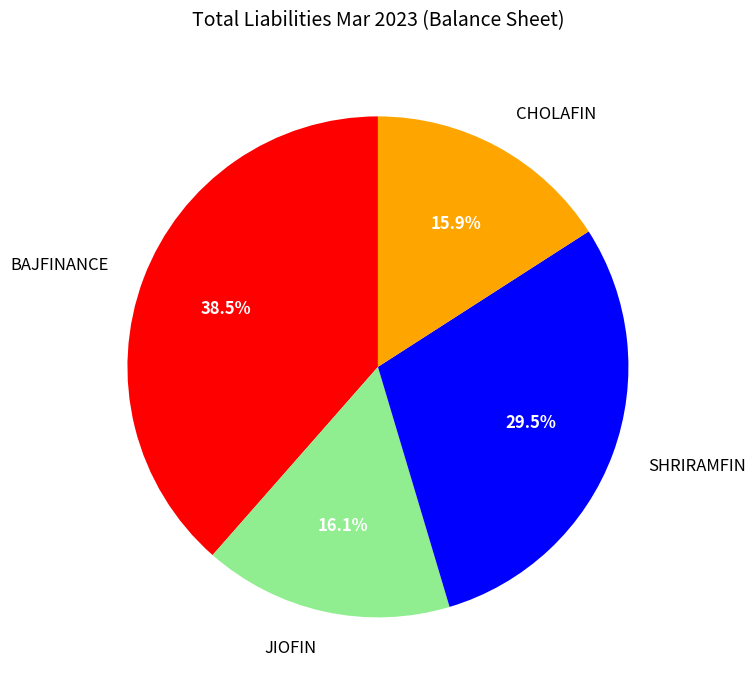

How many slices are in this pie chart?

4